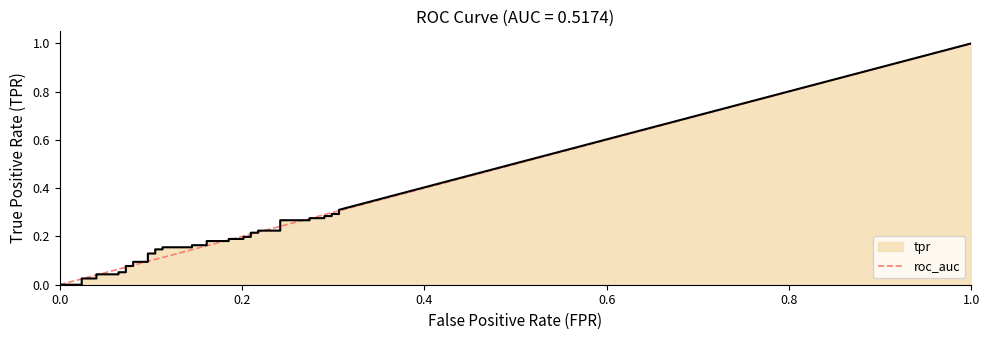

How many values are below 1?

1